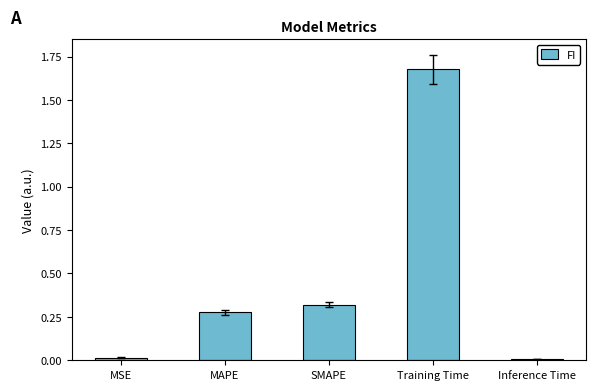

Which category has the highest value across all series?

Training Time